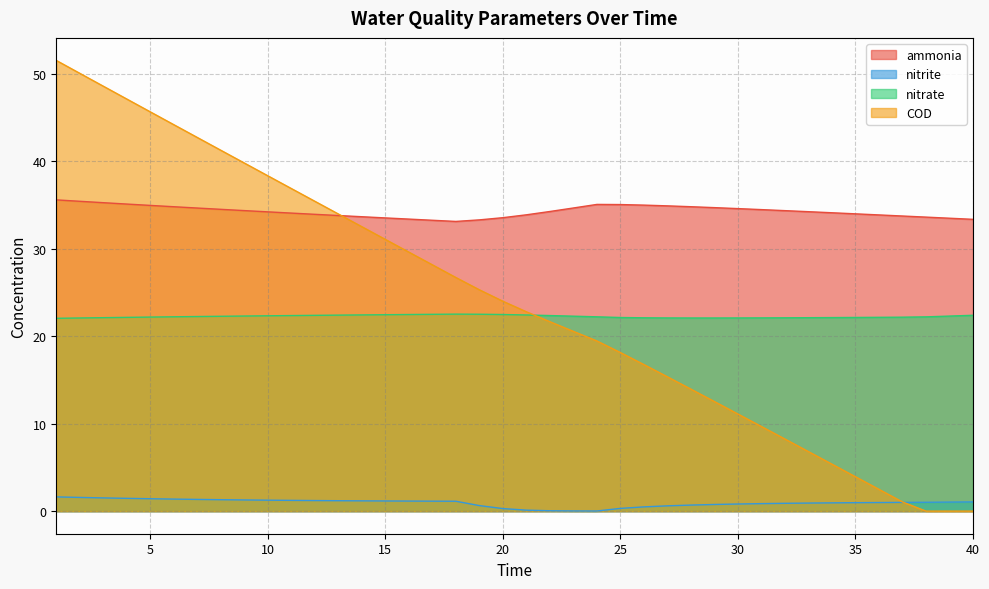

How many lines are shown in the chart?

4